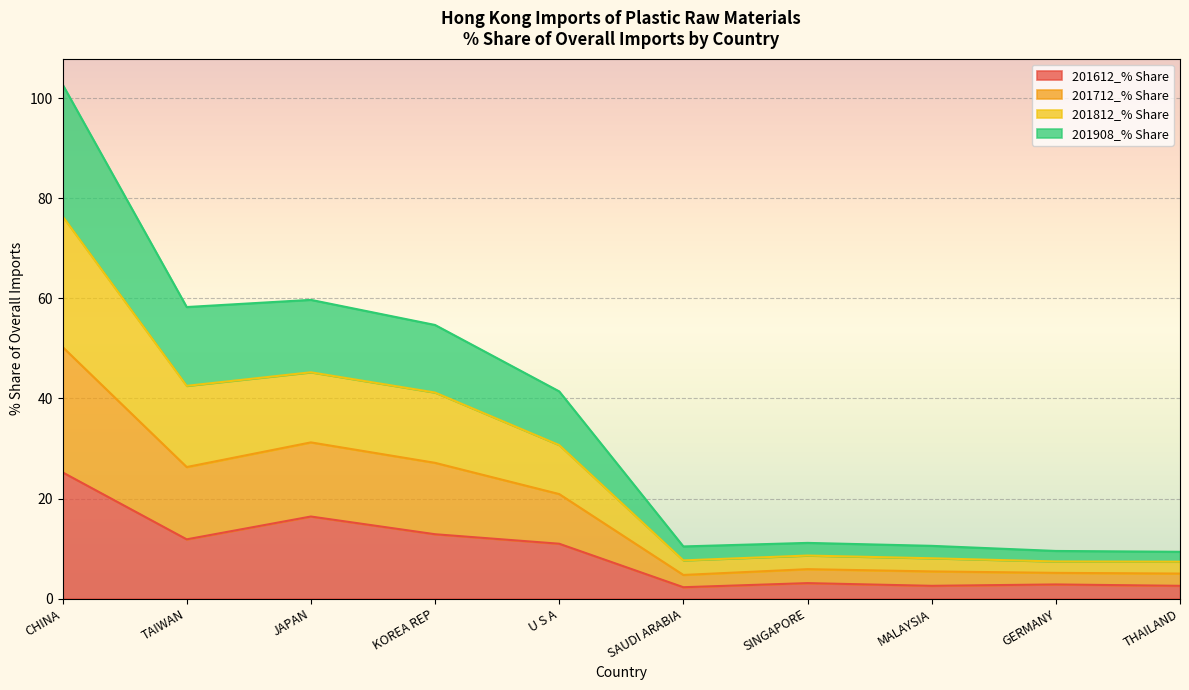

What is the total value across all series at CHINA?

102.8